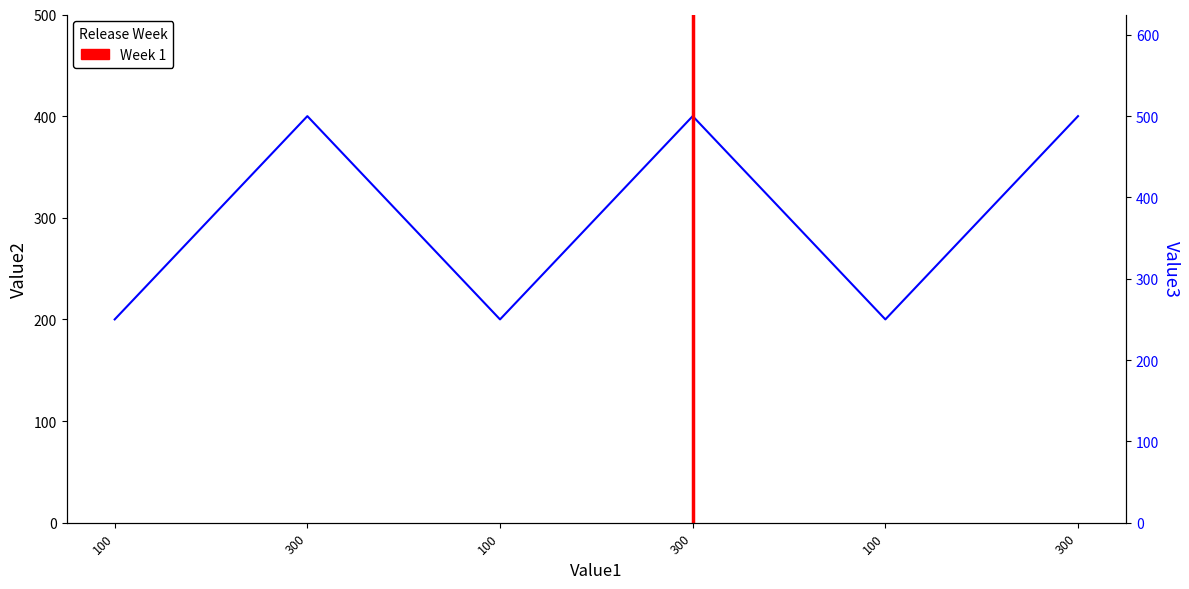

Rank the series at 300 from highest to lowest value.

Value3, Value2